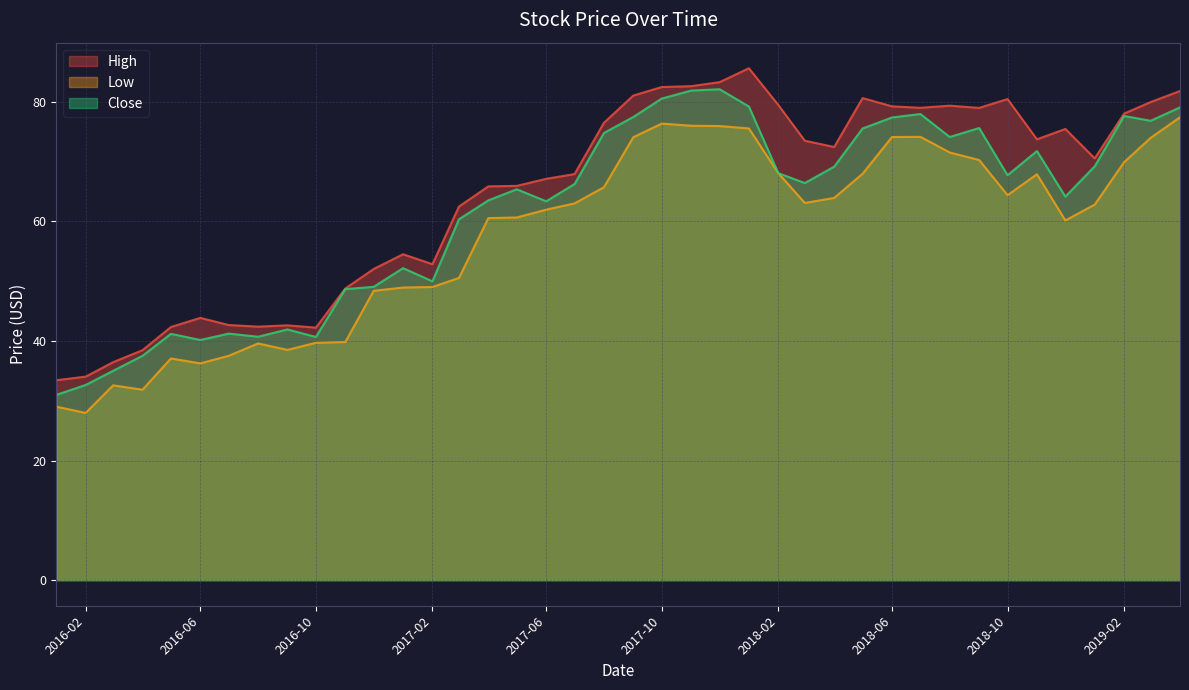

Reading right to left, what are all the values shown in this chart?

High: 81.8	79.9	78.0	70.5	75.5	73.7	80.5	79.0	79.3	79.0	79.2	80.6	72.4	73.5	79.5	85.6	83.3	82.6	82.5	81.0	76.5	67.9	67.1	65.9	65.9	62.5	52.8	54.5	52.0	48.8	42.2	42.6	42.4	42.7	43.9	42.3	38.5	36.5	34.0	33.4
Low: 77.4	74.0	69.9	62.8	60.2	67.9	64.4	70.3	71.5	74.1	74.1	68.0	63.9	63.1	68.1	75.5	75.9	76.0	76.3	74.1	65.7	63.0	62.0	60.7	60.5	50.5	49.0	48.9	48.4	39.8	39.7	38.5	39.6	37.5	36.3	37.1	31.8	32.6	28.0	29.0
Close: 79.1	76.8	77.6	69.2	64.1	71.8	67.7	75.6	74.1	78.0	77.4	75.5	69.2	66.4	68.1	79.2	82.1	81.9	80.5	77.5	74.8	66.2	63.4	65.4	63.5	60.4	50.0	52.2	49.1	48.7	40.7	41.9	40.7	41.2	40.2	41.2	37.5	35.0	32.6	31.0